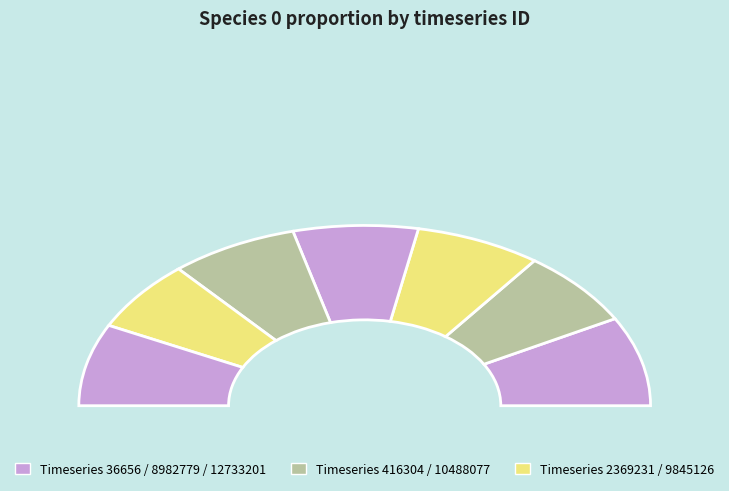

Does 2369231 account for over 50% of the chart?

No